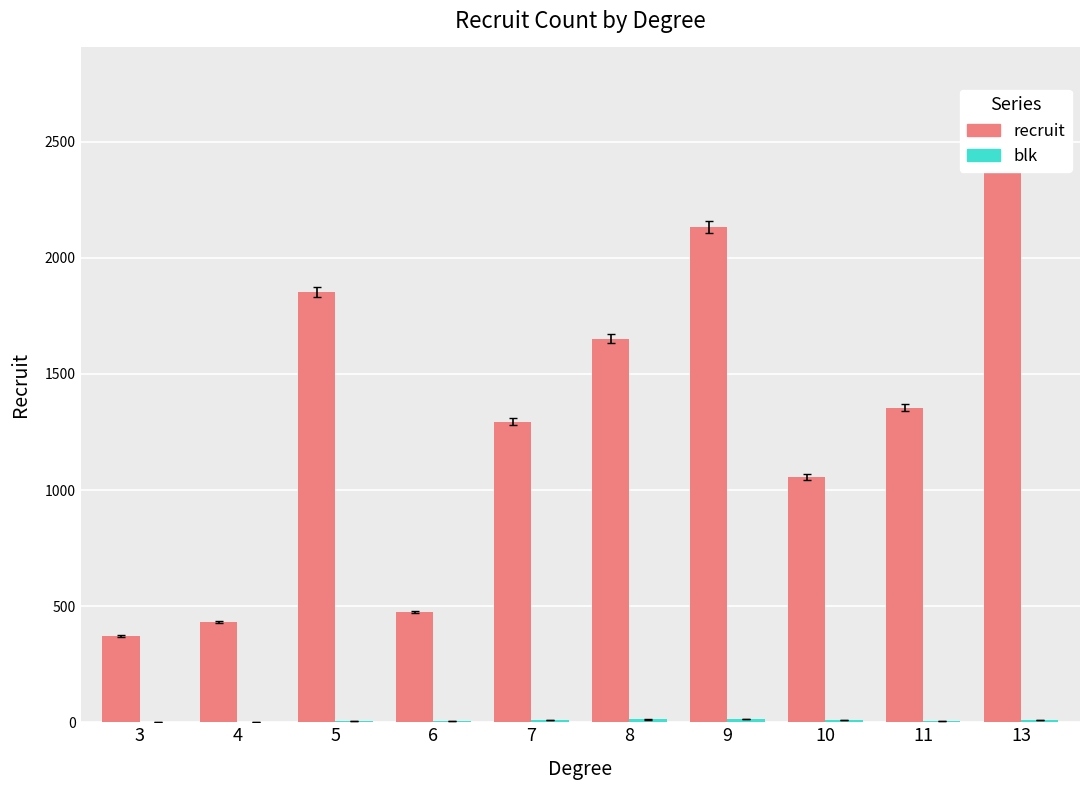

How many bars are there in total?

20